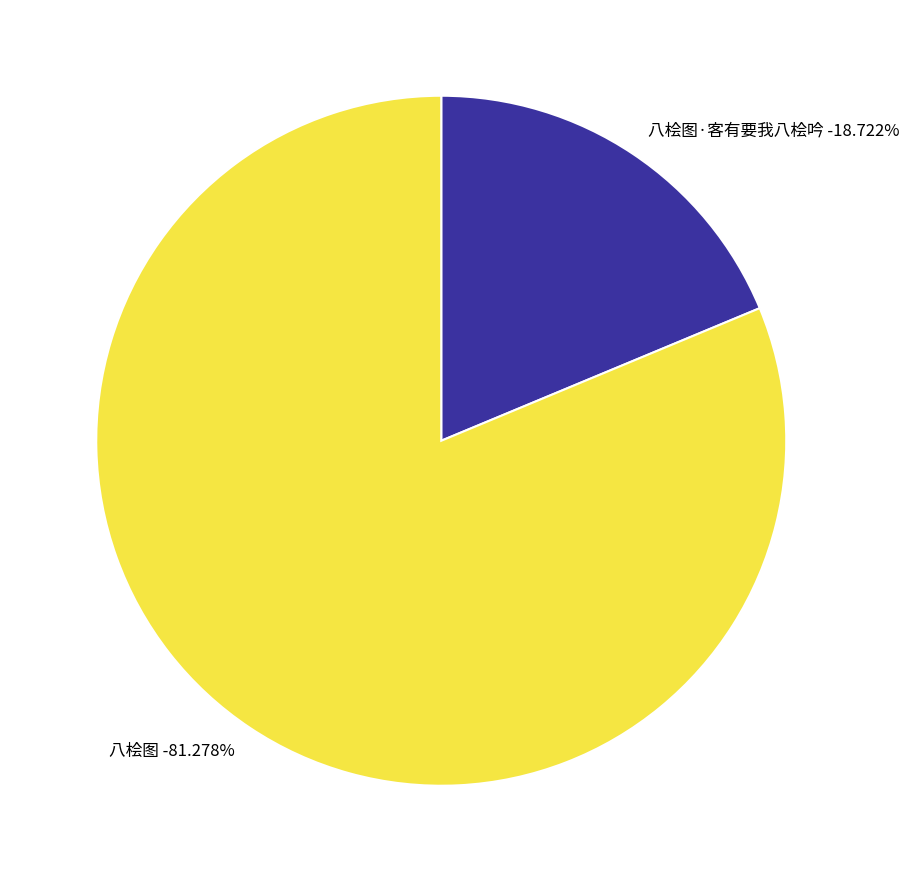

Count the number of slices in the pie.

2